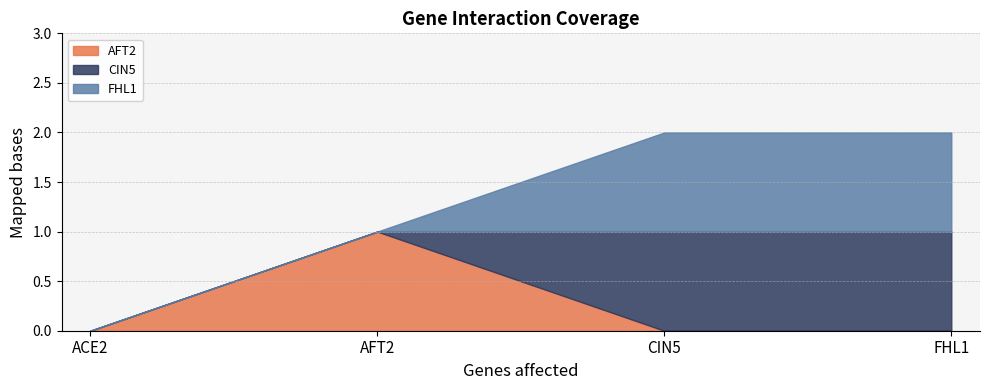

Which series ends up on top after the final intersection of AFT2 and FHL1?

FHL1